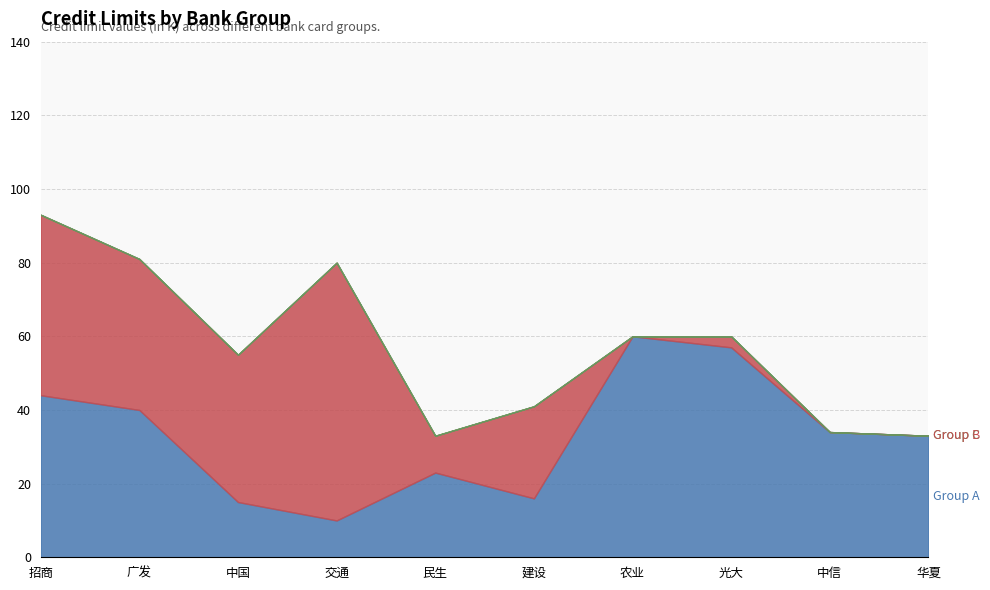

At which category is the sum across all series the highest?

招商